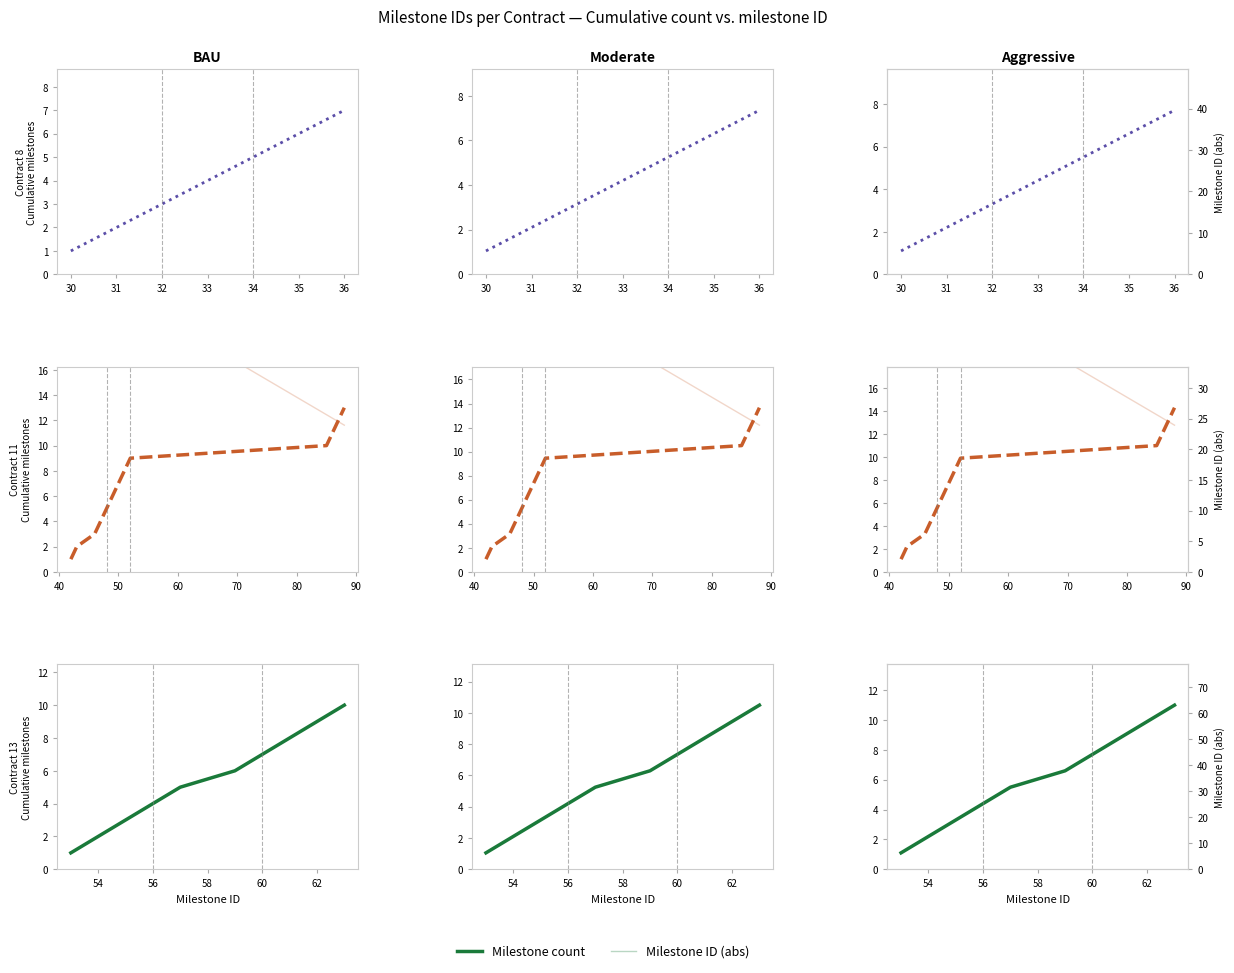

What are all the series names shown in the legend?

Milestone count, Milestone ID (abs)